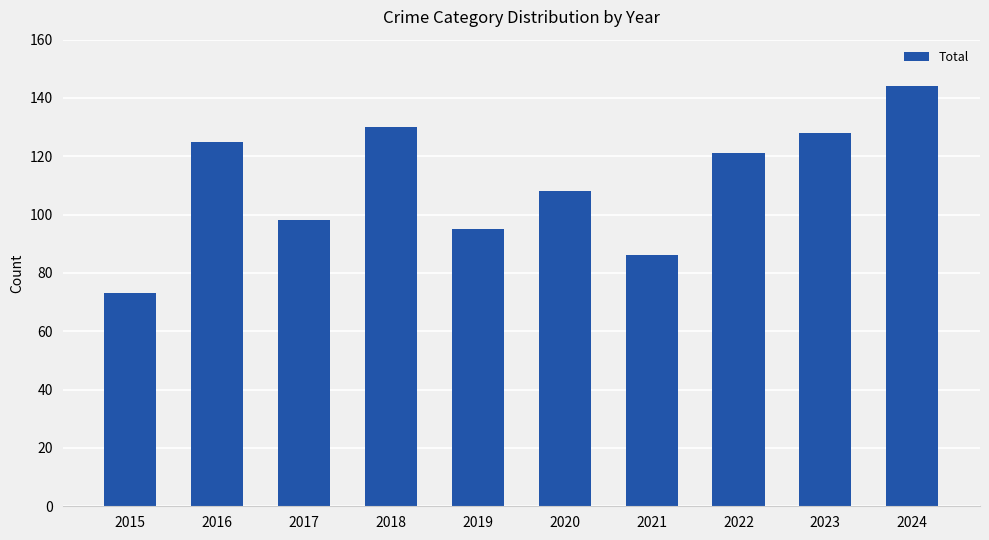

What is the maximum value shown in the chart?

144